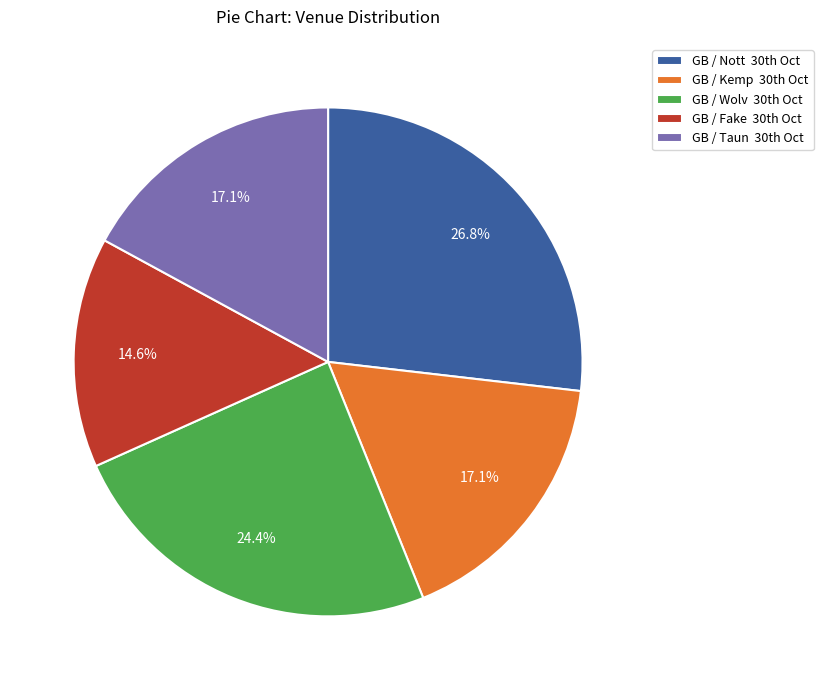

Which category has the smallest portion of the pie?

GB / Fake 30th Oct